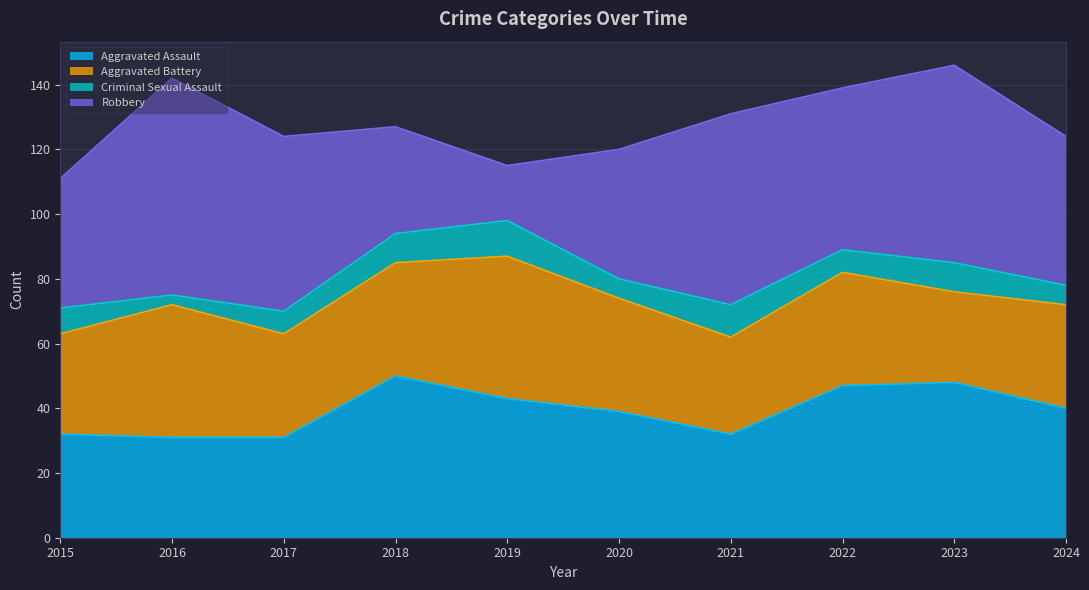

Reading left to right, list all the values displayed in this chart.

Aggravated Assault: 2015=32	2016=31	2017=31	2018=50	2019=43	2020=39	2021=32	2022=47	2023=48	2024=40
Aggravated Battery: 2015=31	2016=41	2017=32	2018=35	2019=44	2020=35	2021=30	2022=35	2023=28	2024=32
Criminal Sexual Assault: 2015=8	2016=3	2017=7	2018=9	2019=11	2020=6	2021=10	2022=7	2023=9	2024=6
Robbery: 2015=40	2016=67	2017=54	2018=33	2019=17	2020=40	2021=59	2022=50	2023=61	2024=46